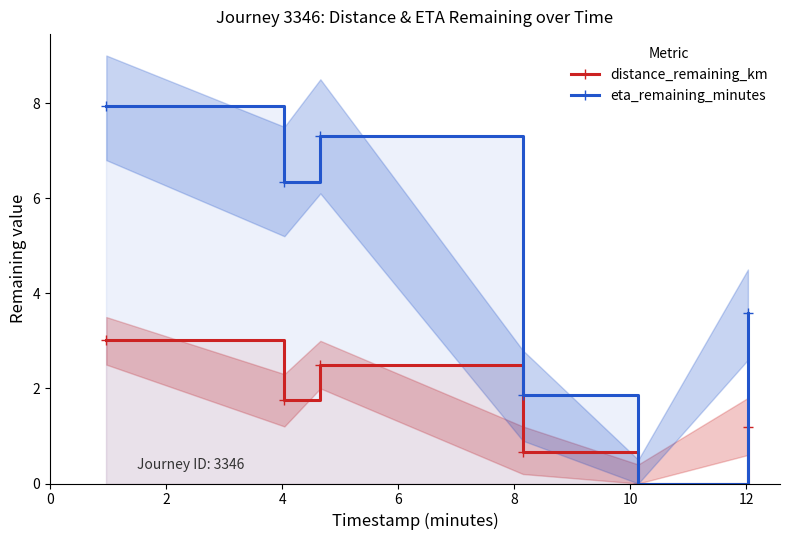

What is the value of the distance_remaining_km point at the 2nd from the left?

1.8